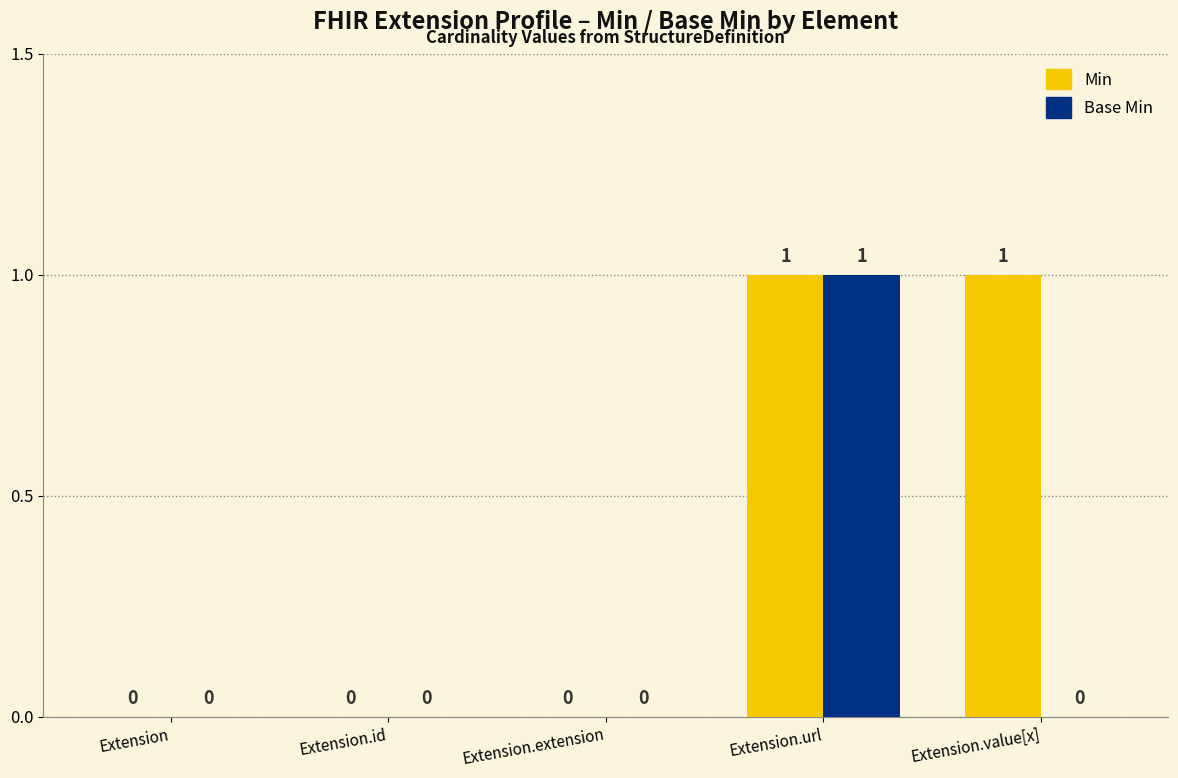

Are the bars grouped side by side (vs. stacked)?

Yes